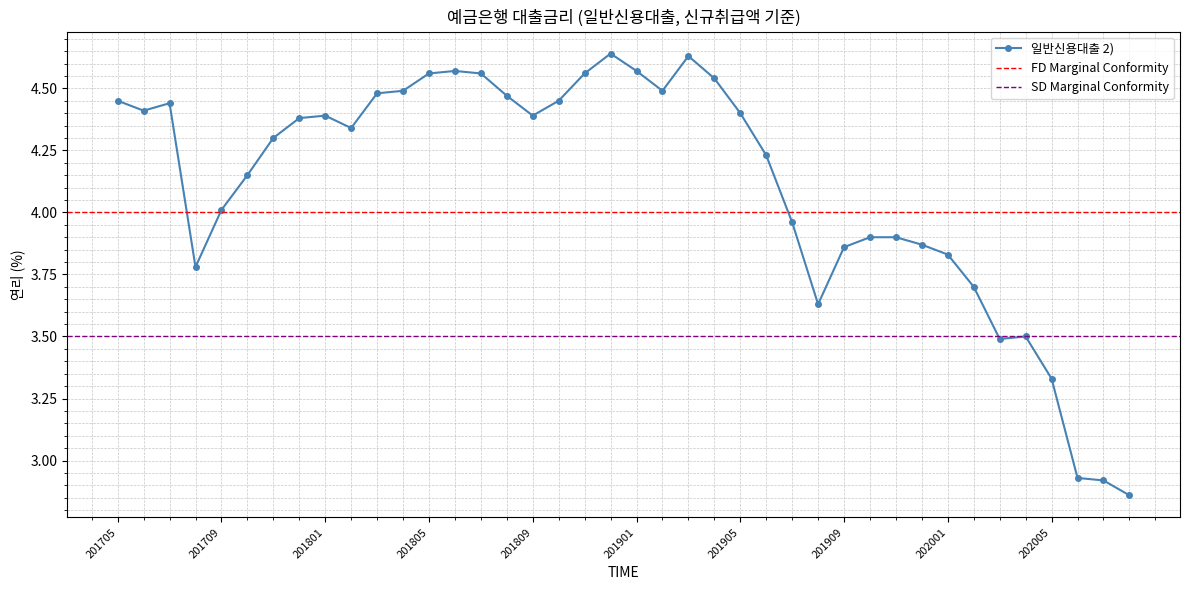

At which category does the chart reach its peak across all series?

201812